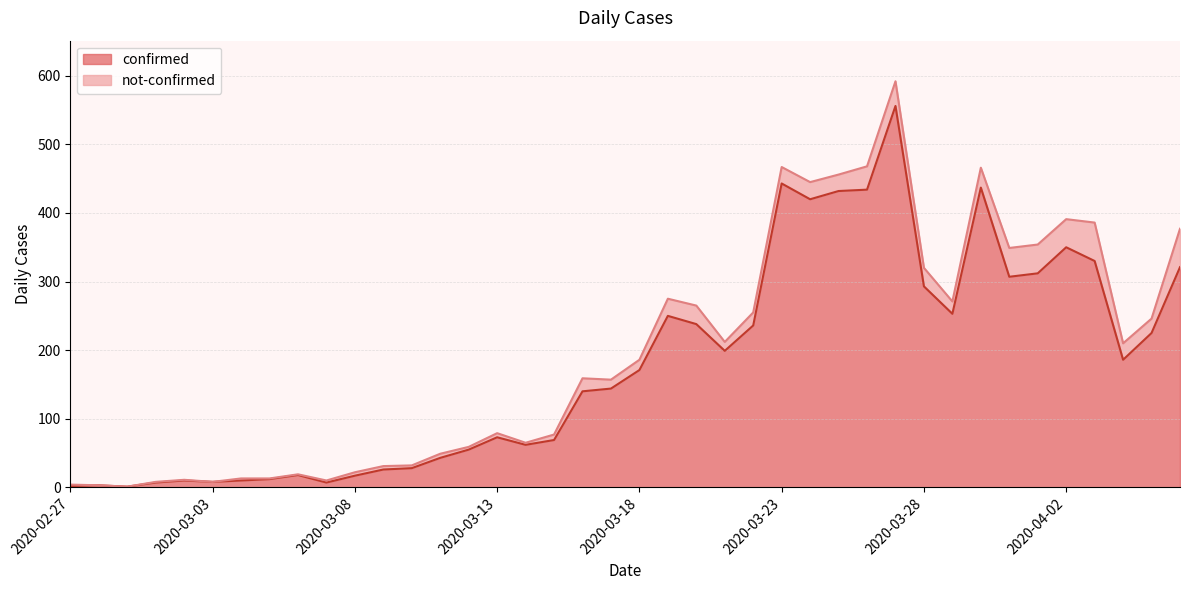

What is the value of the 10th point from the left?

7